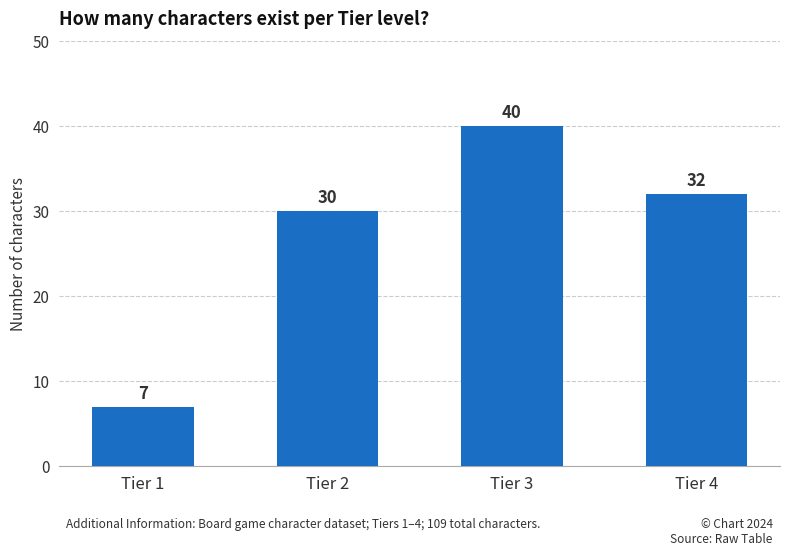

What is the minimum value shown in the chart?

7